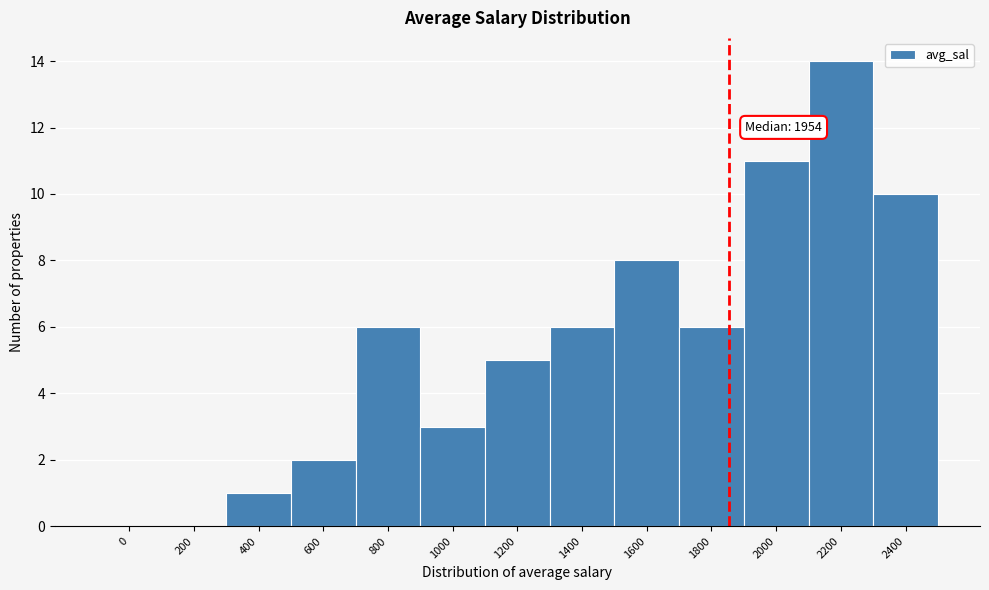

Reading left to right, what are all the values shown in this chart?

0=0	200=0	400=1	600=2	800=6	1000=3	1200=5	1400=6	1600=8	1800=6	2000=11	2200=14	2400=10